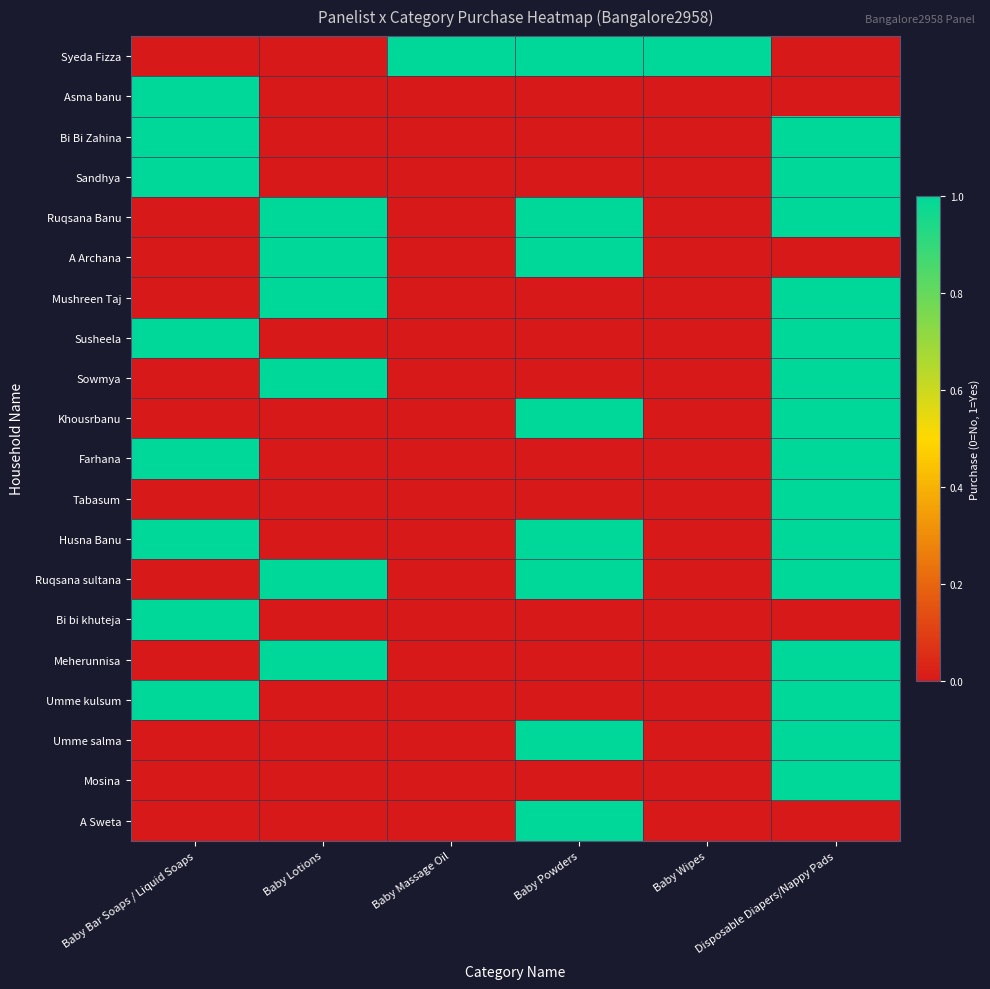

How many categories are shown in the chart?

6